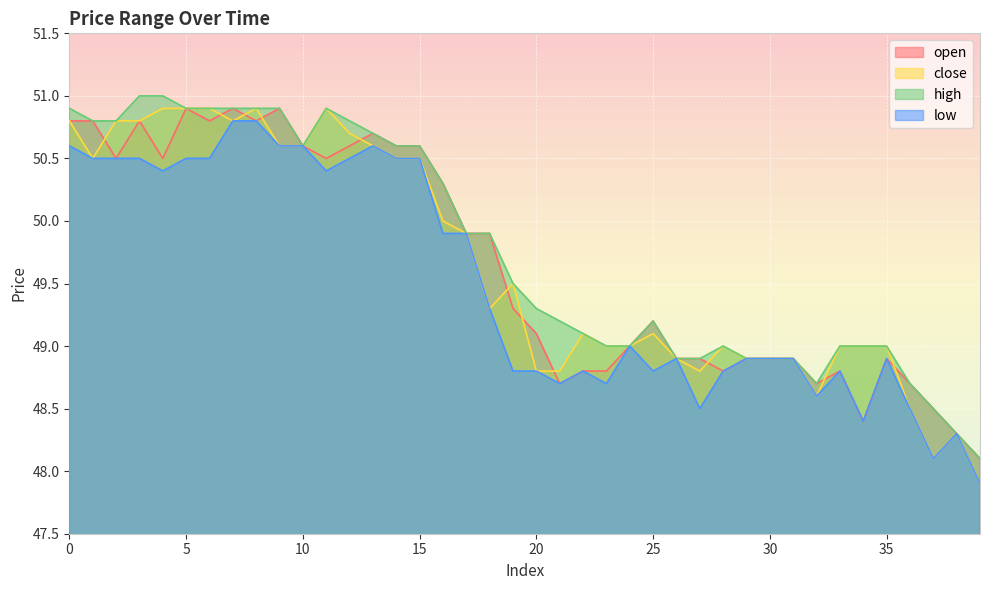

True or false: close and high intersect in this chart.

False